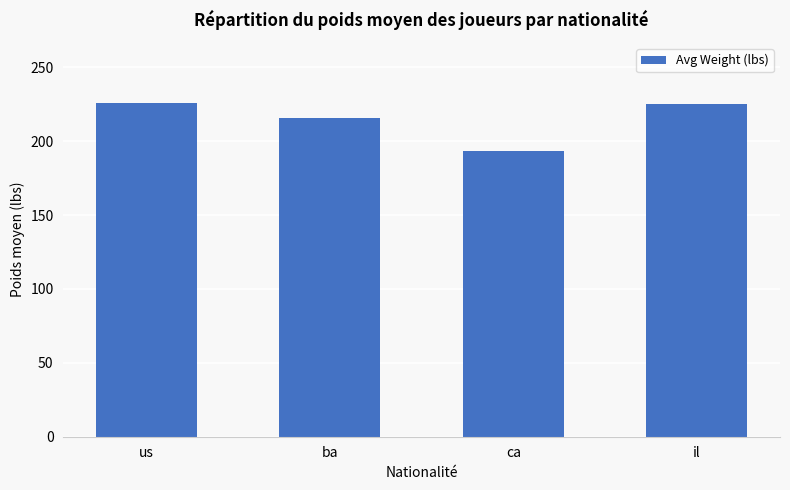

What is the sum of all values?

859.9